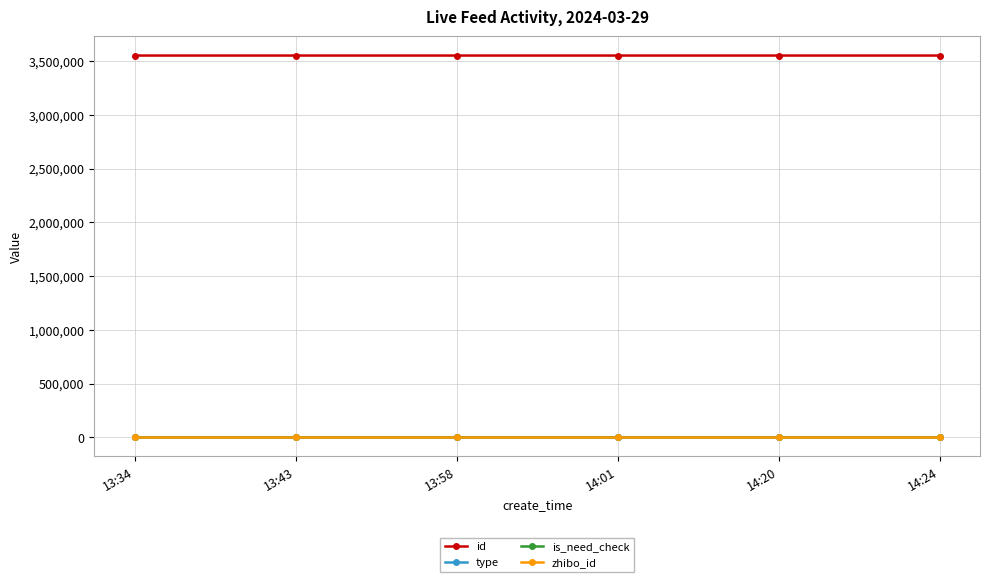

True or false: zhibo_id has more than 2 points higher than both neighbors.

False